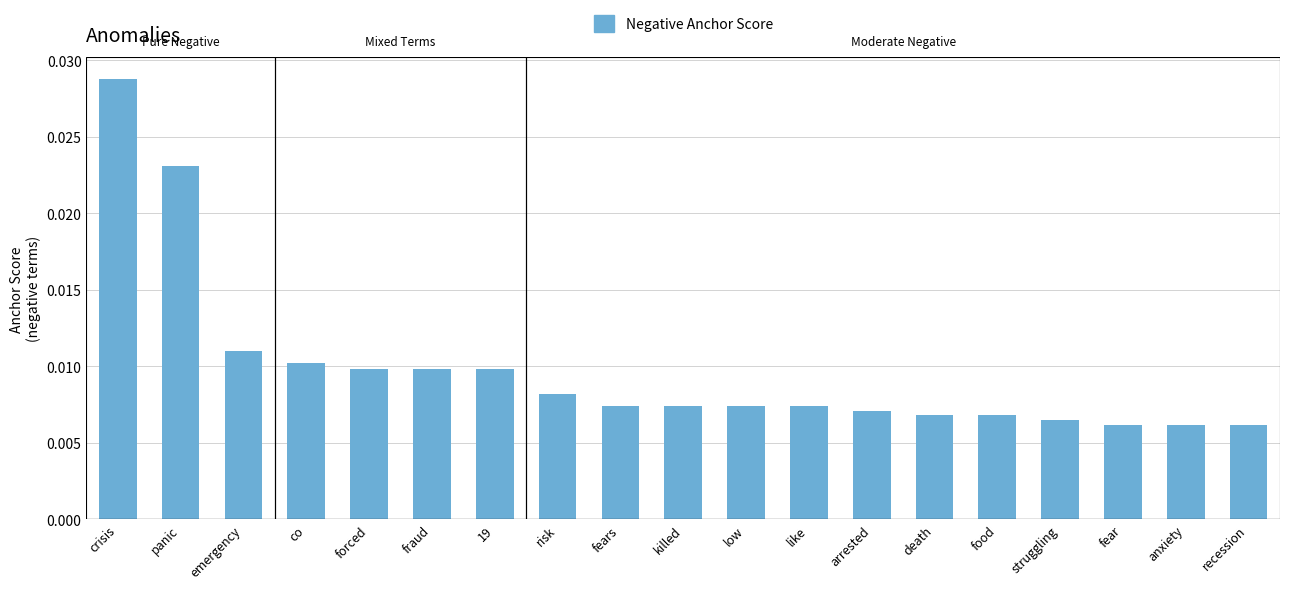

What is the label of the 11th bar from the left?

low